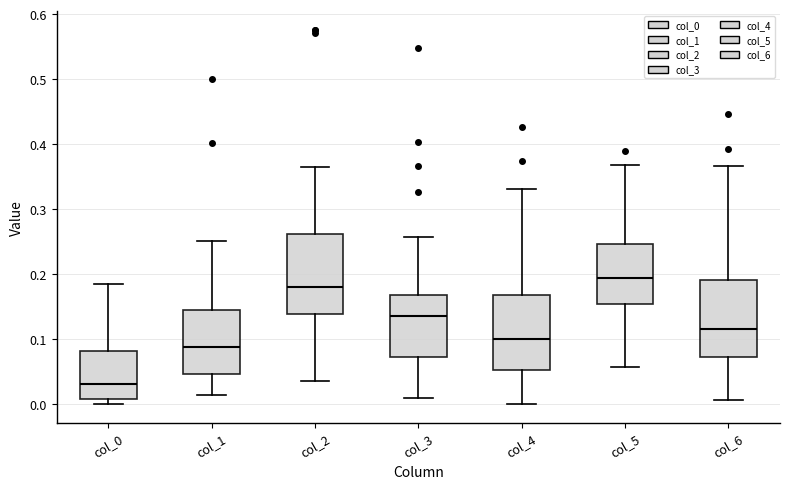

Reading left to right, read every box against the y-axis: the position of its median line, the range the box covers, and the ends of its whiskers. The values are not printed on the chart, so give them approximately, as read against the axis.

col_0: median 0.03, box 0.01 to 0.08, whiskers 0.00 to 0.18
col_1: median 0.09, box 0.05 to 0.15, whiskers 0.01 to 0.25
col_2: median 0.18, box 0.14 to 0.26, whiskers 0.04 to 0.36
col_3: median 0.14, box 0.07 to 0.17, whiskers 0.01 to 0.26
col_4: median 0.10, box 0.05 to 0.17, whiskers 0.00 to 0.33
col_5: median 0.19, box 0.15 to 0.25, whiskers 0.06 to 0.37
col_6: median 0.11, box 0.07 to 0.19, whiskers 0.01 to 0.37